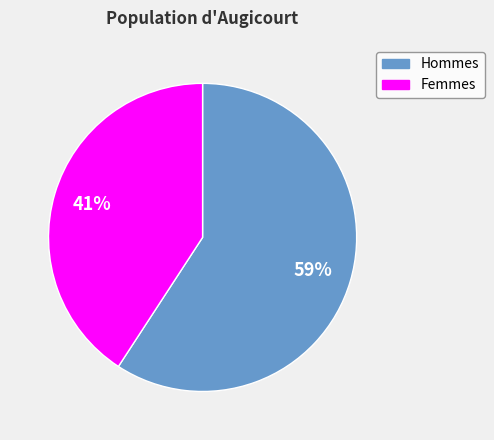

Does any single category account for the majority?

Yes